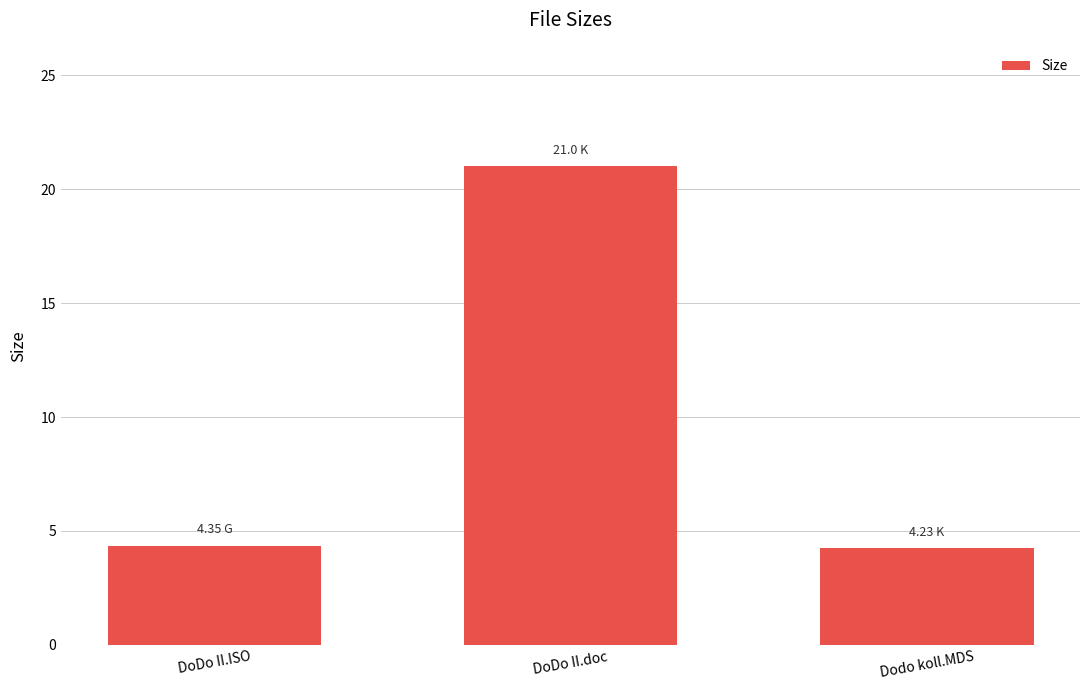

What is the ratio of the value at Dodo koll.MDS to the value at DoDo II.doc?

0.2